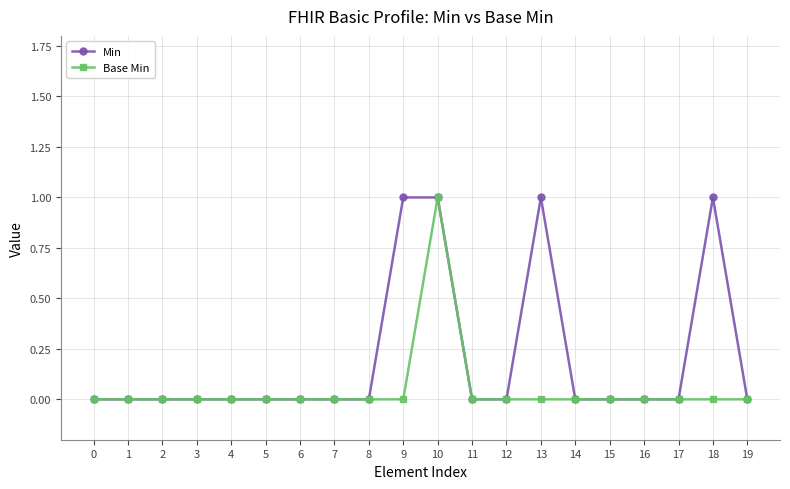

What is the sum of all Base Min values?

1